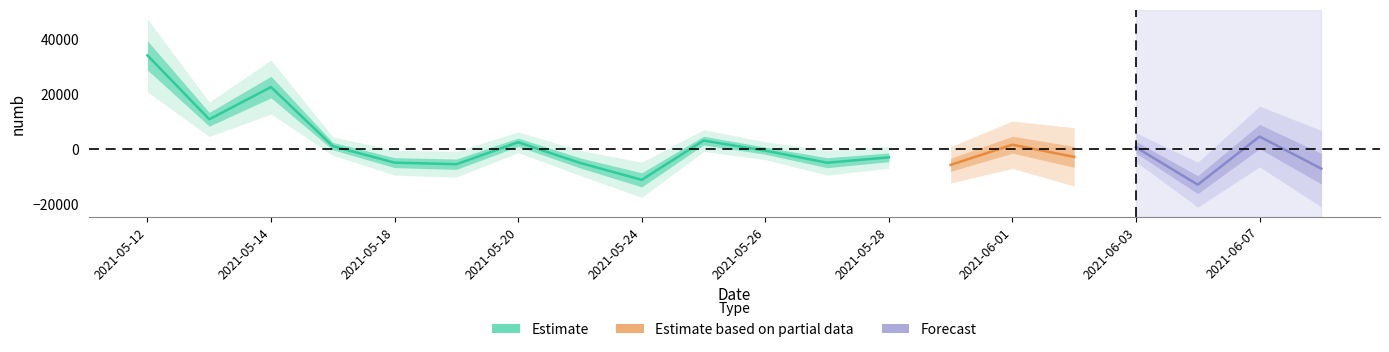

Is this an area chart (filled region under the line)?

No